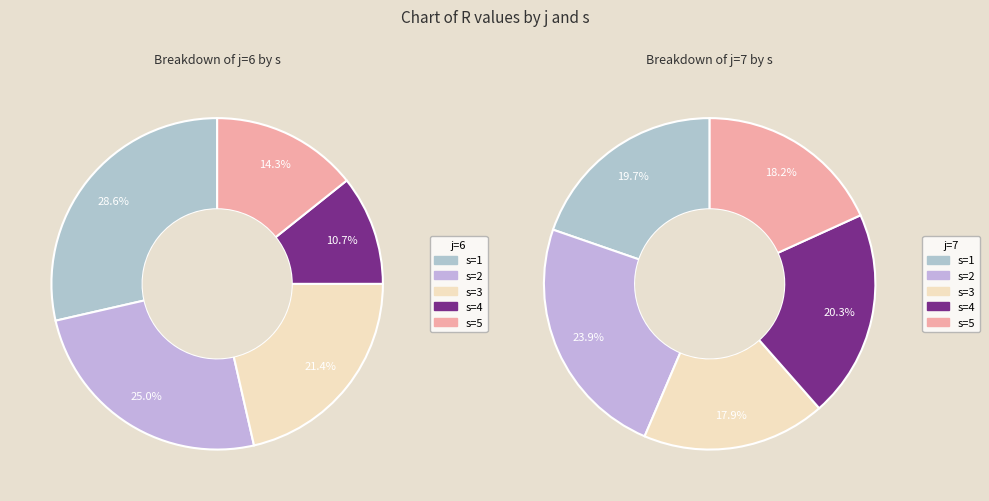

Is s=1 the majority of the pie?

No